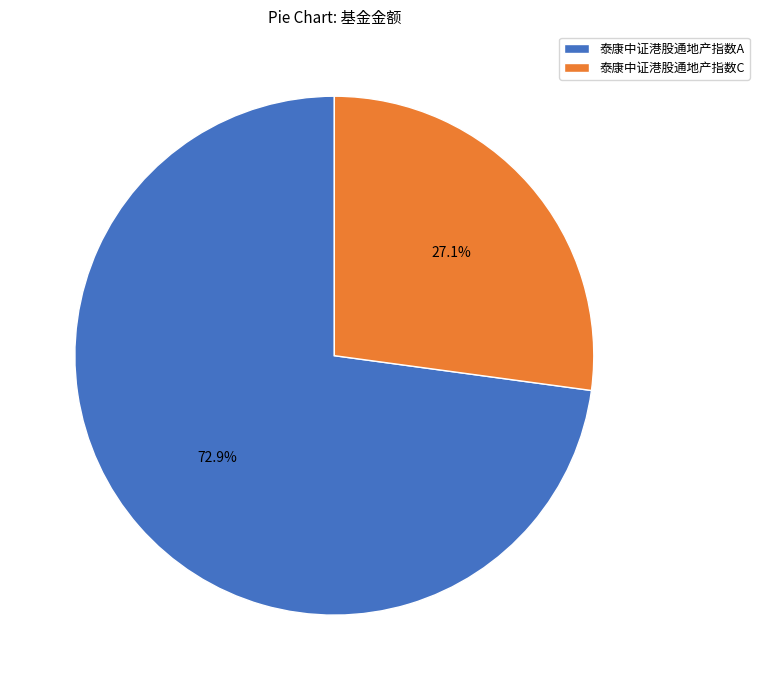

To the nearest percent, what is the combined percentage of 泰康中证港股通地产指数A and 泰康中证港股通地产指数C?

100%